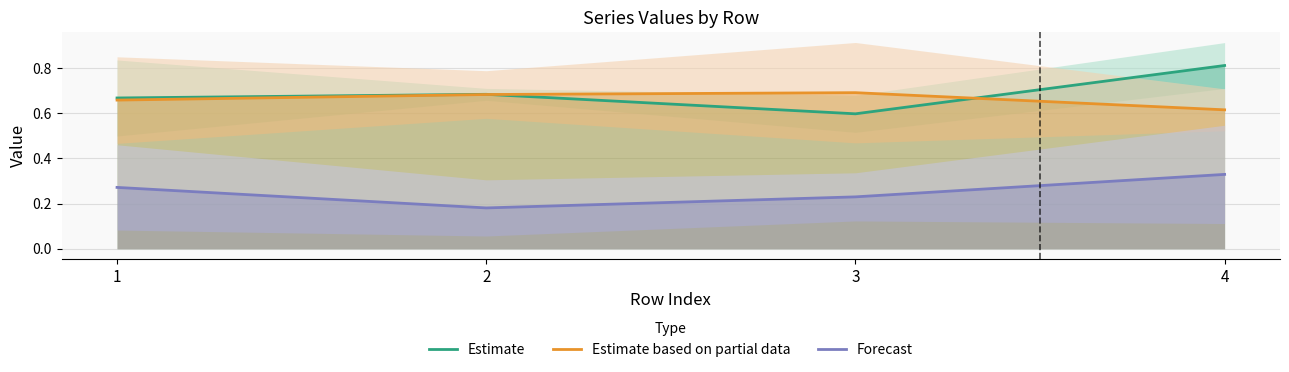

Which series has the largest range (max minus min)?

Estimate